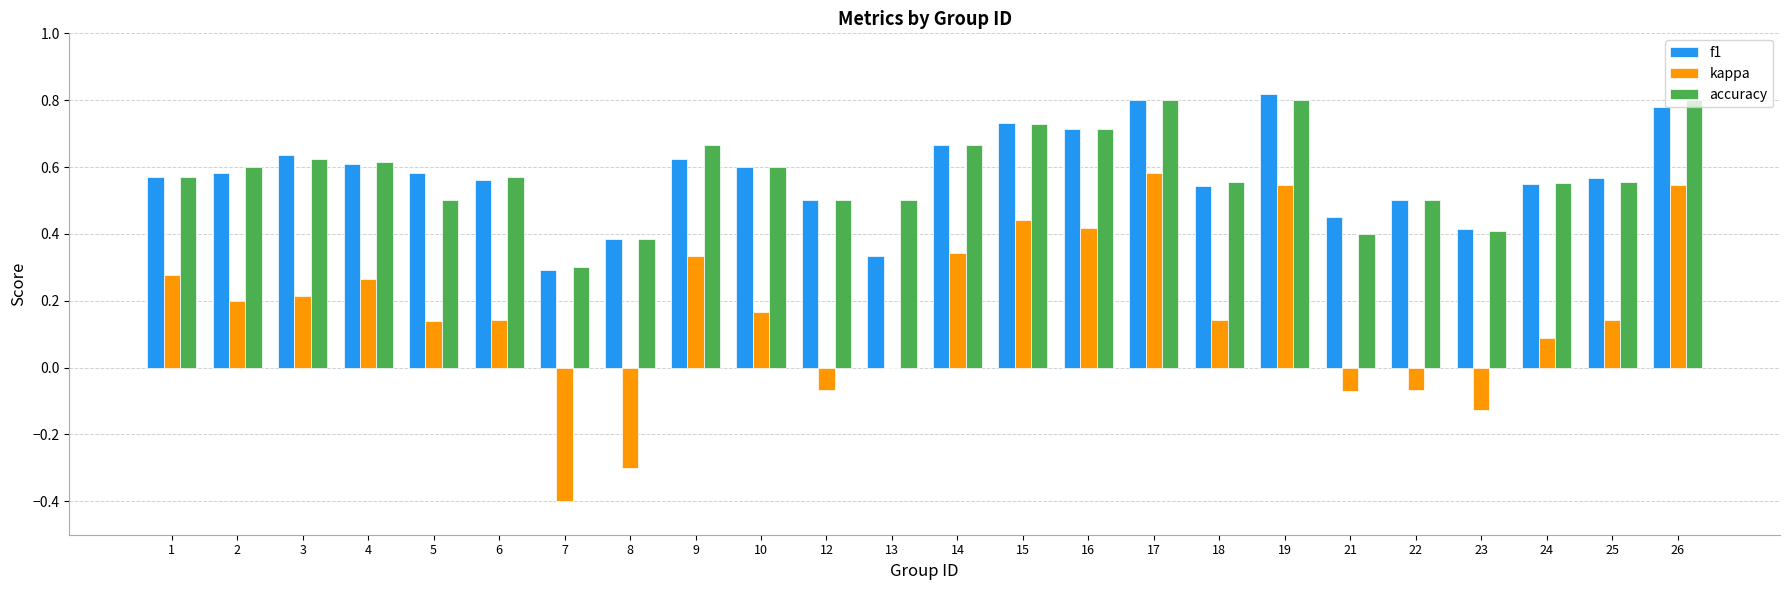

The f1 series shows 0.6 at 9. True or false?

True